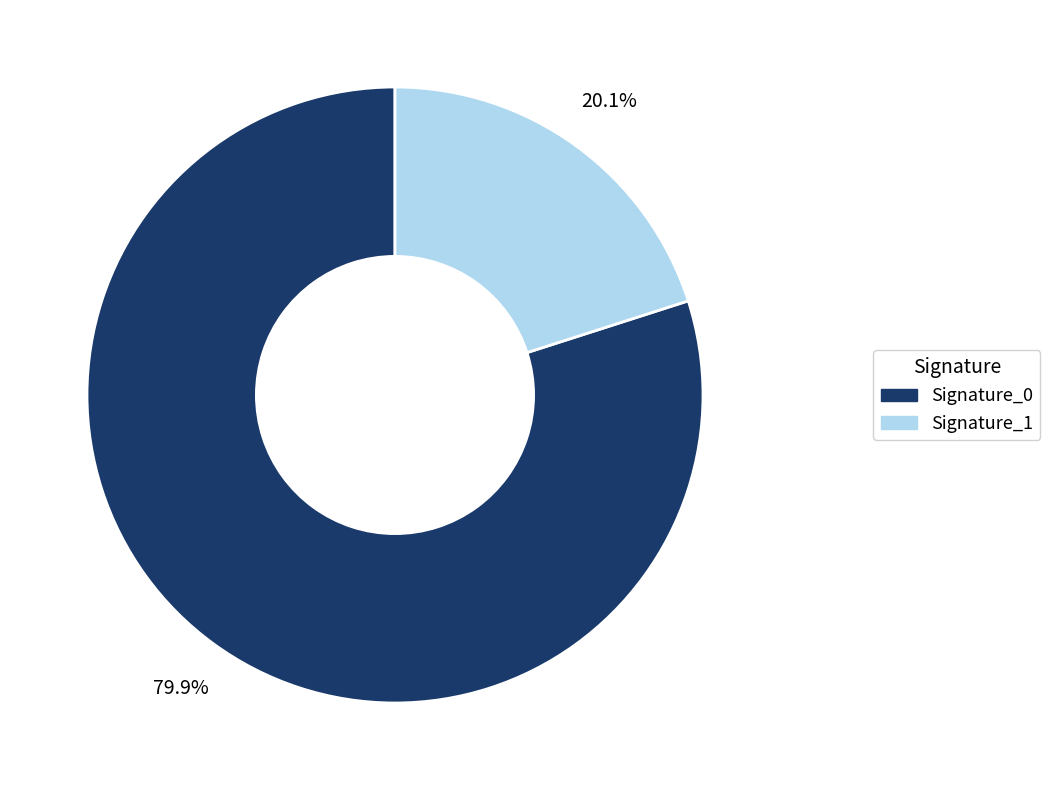

Is there any slice that represents more than half of the pie?

Yes